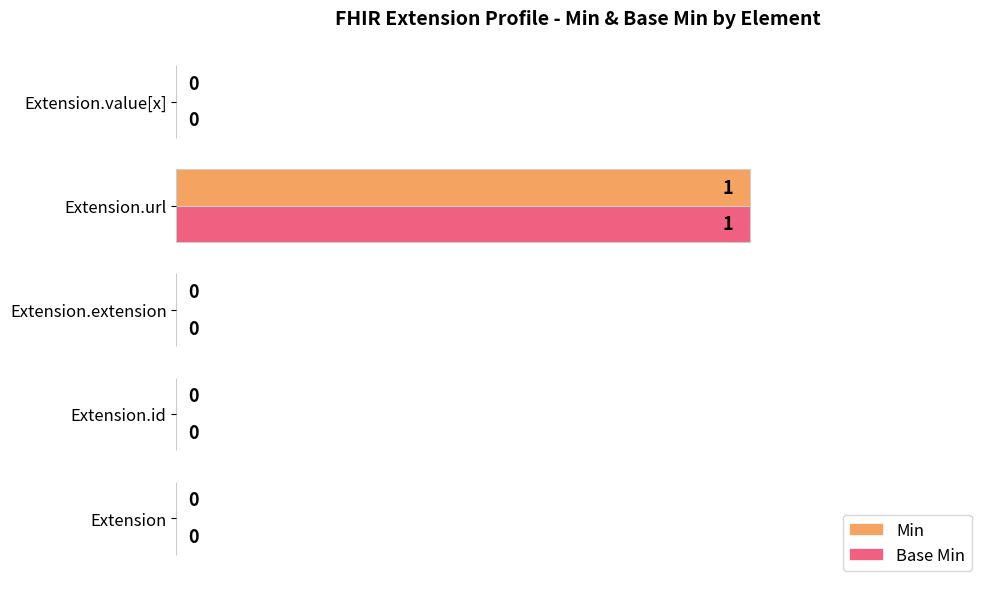

At which category is the sum across all series the highest?

Extension.url